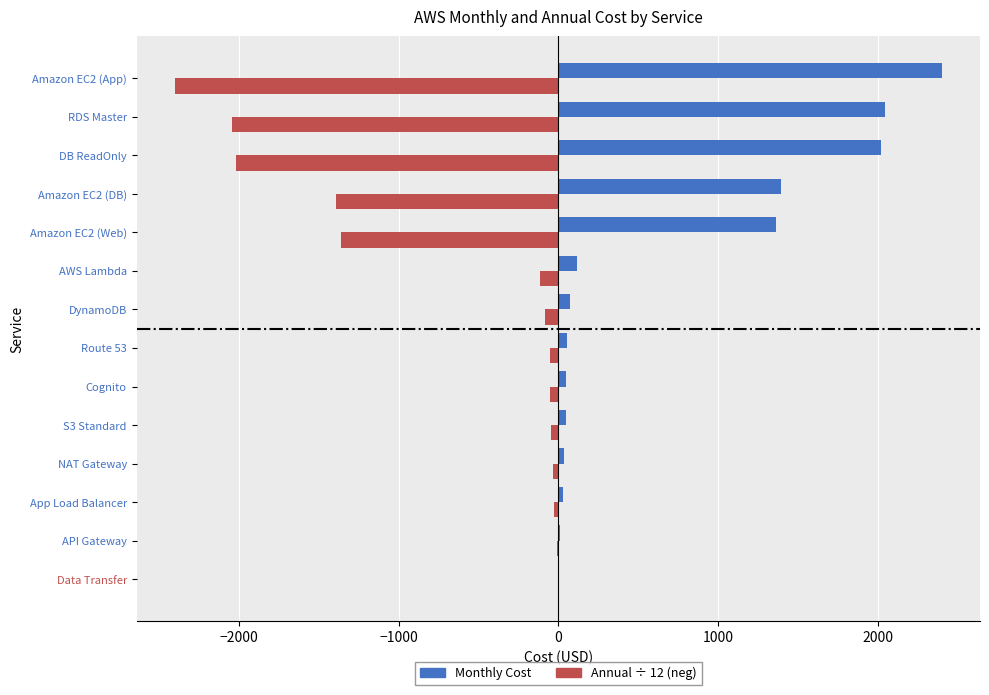

What is the maximum value shown in the chart?

2401.6